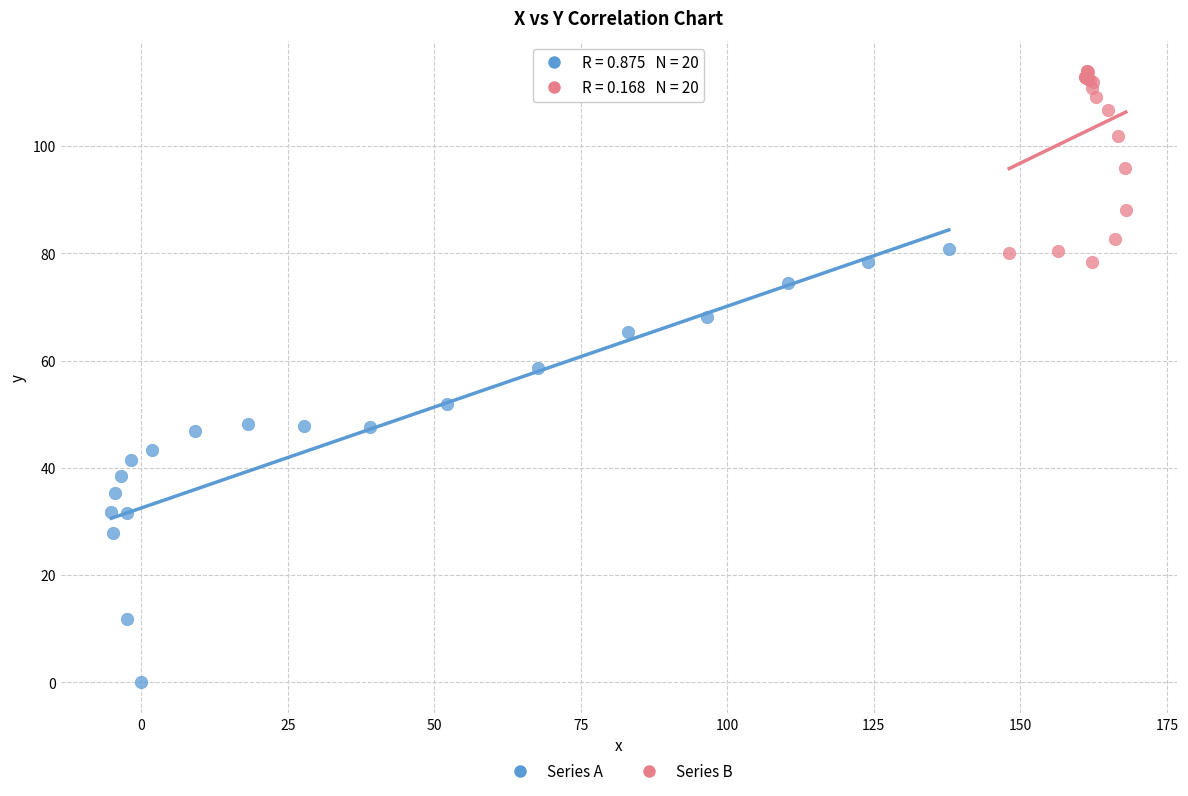

Which series contains the lowest Y value?

Series A